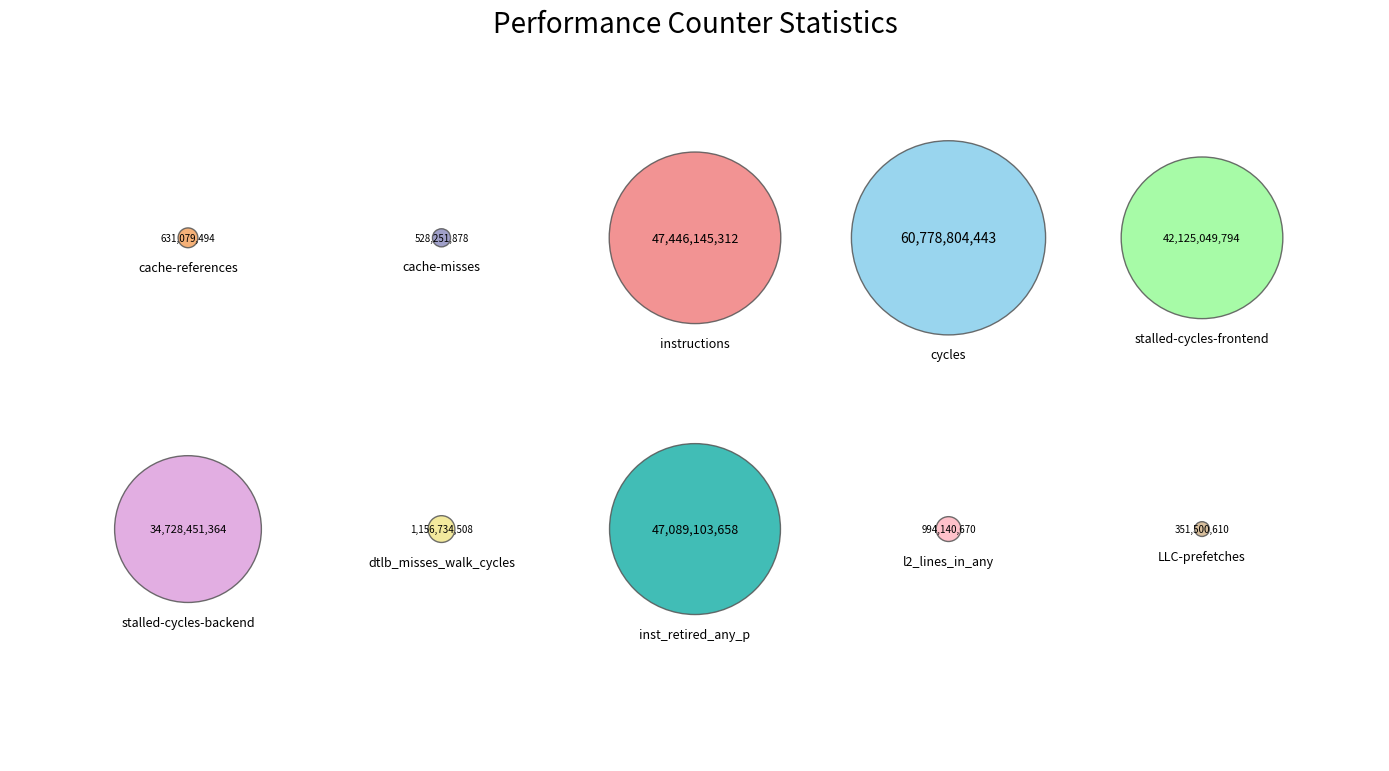

Count the number of slices in the pie.

10